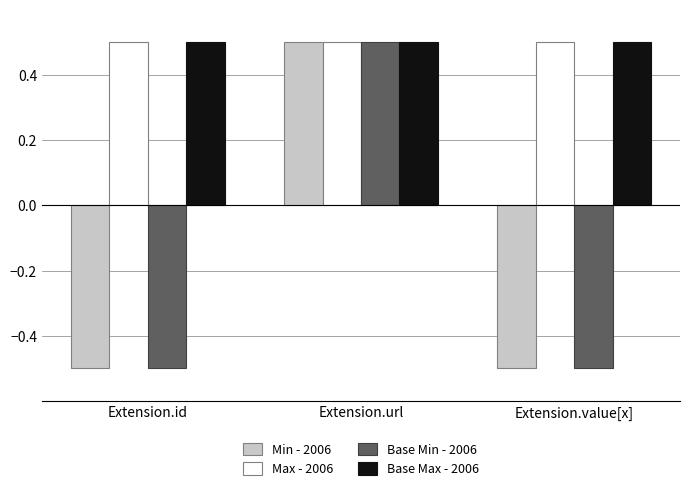

What position from the right is Extension.url?

2